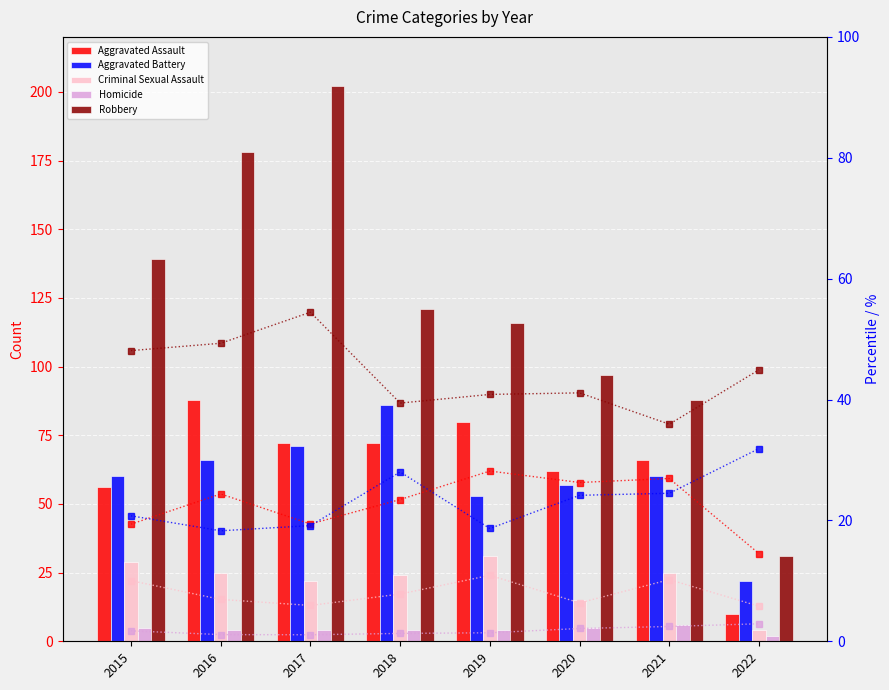

What are all the series names shown in the legend?

Aggravated Assault, Aggravated Battery, Criminal Sexual Assault, Homicide, Robbery